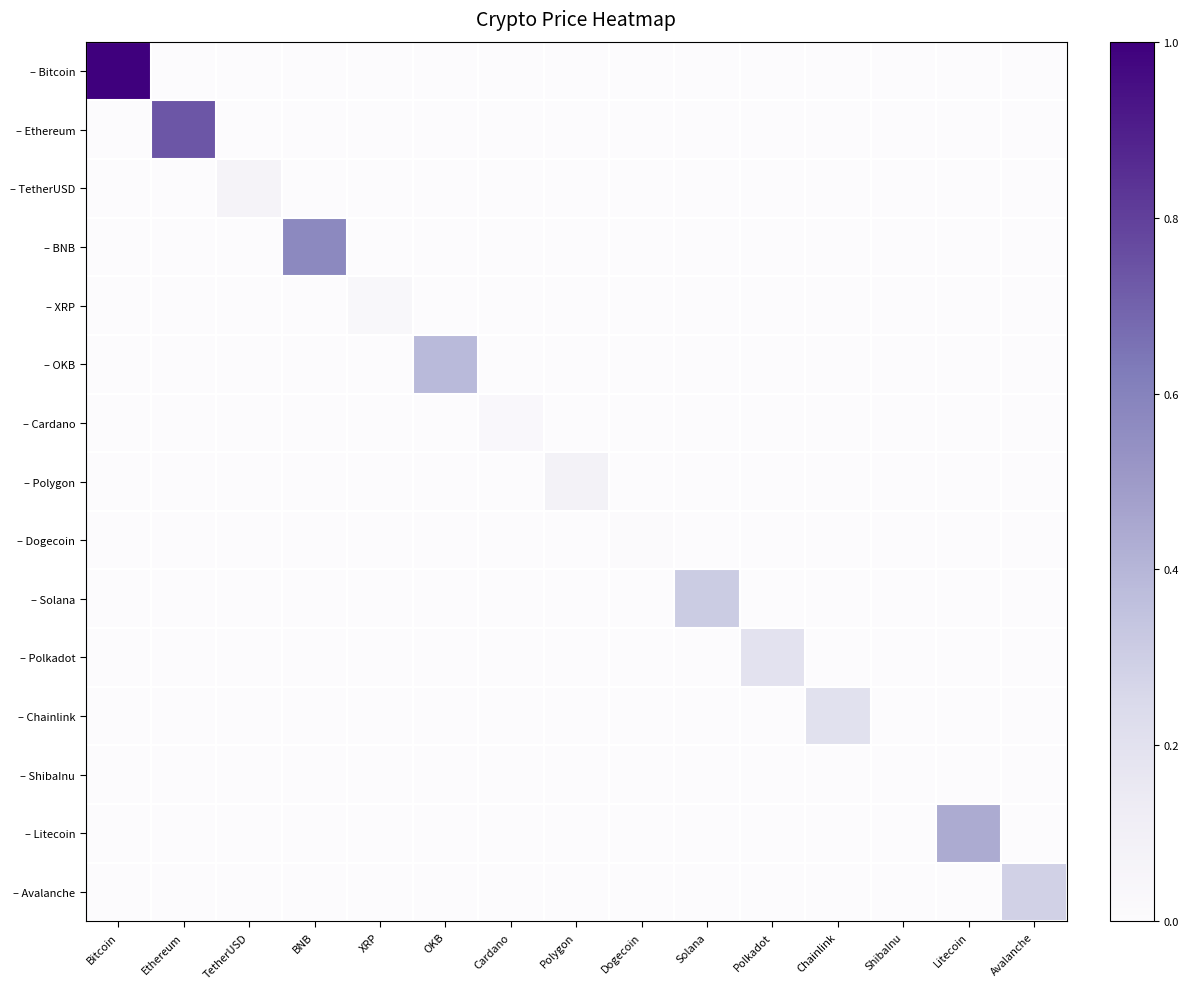

Reading left to right, list all the values displayed in this chart.

– Bitcoin: Bitcoin=1.0	Ethereum=0.0	TetherUSD=0.0	BNB=0.0	XRP=0.0	OKB=0.0	Cardano=0.0	Polygon=0.0	Dogecoin=0.0	Solana=0.0	Polkadot=0.0	Chainlink=0.0	ShibaInu=0.0	Litecoin=0.0	Avalanche=0.0
– Ethereum: Bitcoin=0.0	Ethereum=0.7	TetherUSD=0.0	BNB=0.0	XRP=0.0	OKB=0.0	Cardano=0.0	Polygon=0.0	Dogecoin=0.0	Solana=0.0	Polkadot=0.0	Chainlink=0.0	ShibaInu=0.0	Litecoin=0.0	Avalanche=0.0
– TetherUSD: Bitcoin=0.0	Ethereum=0.0	TetherUSD=0.1	BNB=0.0	XRP=0.0	OKB=0.0	Cardano=0.0	Polygon=0.0	Dogecoin=0.0	Solana=0.0	Polkadot=0.0	Chainlink=0.0	ShibaInu=0.0	Litecoin=0.0	Avalanche=0.0
– BNB: Bitcoin=0.0	Ethereum=0.0	TetherUSD=0.0	BNB=0.6	XRP=0.0	OKB=0.0	Cardano=0.0	Polygon=0.0	Dogecoin=0.0	Solana=0.0	Polkadot=0.0	Chainlink=0.0	ShibaInu=0.0	Litecoin=0.0	Avalanche=0.0
– XRP: Bitcoin=0.0	Ethereum=0.0	TetherUSD=0.0	BNB=0.0	XRP=0.0	OKB=0.0	Cardano=0.0	Polygon=0.0	Dogecoin=0.0	Solana=0.0	Polkadot=0.0	Chainlink=0.0	ShibaInu=0.0	Litecoin=0.0	Avalanche=0.0
– OKB: Bitcoin=0.0	Ethereum=0.0	TetherUSD=0.0	BNB=0.0	XRP=0.0	OKB=0.4	Cardano=0.0	Polygon=0.0	Dogecoin=0.0	Solana=0.0	Polkadot=0.0	Chainlink=0.0	ShibaInu=0.0	Litecoin=0.0	Avalanche=0.0
– Cardano: Bitcoin=0.0	Ethereum=0.0	TetherUSD=0.0	BNB=0.0	XRP=0.0	OKB=0.0	Cardano=0.0	Polygon=0.0	Dogecoin=0.0	Solana=0.0	Polkadot=0.0	Chainlink=0.0	ShibaInu=0.0	Litecoin=0.0	Avalanche=0.0
– Polygon: Bitcoin=0.0	Ethereum=0.0	TetherUSD=0.0	BNB=0.0	XRP=0.0	OKB=0.0	Cardano=0.0	Polygon=0.1	Dogecoin=0.0	Solana=0.0	Polkadot=0.0	Chainlink=0.0	ShibaInu=0.0	Litecoin=0.0	Avalanche=0.0
– Dogecoin: Bitcoin=0.0	Ethereum=0.0	TetherUSD=0.0	BNB=0.0	XRP=0.0	OKB=0.0	Cardano=0.0	Polygon=0.0	Dogecoin=0.0	Solana=0.0	Polkadot=0.0	Chainlink=0.0	ShibaInu=0.0	Litecoin=0.0	Avalanche=0.0
– Solana: Bitcoin=0.0	Ethereum=0.0	TetherUSD=0.0	BNB=0.0	XRP=0.0	OKB=0.0	Cardano=0.0	Polygon=0.0	Dogecoin=0.0	Solana=0.3	Polkadot=0.0	Chainlink=0.0	ShibaInu=0.0	Litecoin=0.0	Avalanche=0.0
– Polkadot: Bitcoin=0.0	Ethereum=0.0	TetherUSD=0.0	BNB=0.0	XRP=0.0	OKB=0.0	Cardano=0.0	Polygon=0.0	Dogecoin=0.0	Solana=0.0	Polkadot=0.2	Chainlink=0.0	ShibaInu=0.0	Litecoin=0.0	Avalanche=0.0
– Chainlink: Bitcoin=0.0	Ethereum=0.0	TetherUSD=0.0	BNB=0.0	XRP=0.0	OKB=0.0	Cardano=0.0	Polygon=0.0	Dogecoin=0.0	Solana=0.0	Polkadot=0.0	Chainlink=0.2	ShibaInu=0.0	Litecoin=0.0	Avalanche=0.0
– ShibaInu: Bitcoin=0.0	Ethereum=0.0	TetherUSD=0.0	BNB=0.0	XRP=0.0	OKB=0.0	Cardano=0.0	Polygon=0.0	Dogecoin=0.0	Solana=0.0	Polkadot=0.0	Chainlink=0.0	ShibaInu=0.0	Litecoin=0.0	Avalanche=0.0
– Litecoin: Bitcoin=0.0	Ethereum=0.0	TetherUSD=0.0	BNB=0.0	XRP=0.0	OKB=0.0	Cardano=0.0	Polygon=0.0	Dogecoin=0.0	Solana=0.0	Polkadot=0.0	Chainlink=0.0	ShibaInu=0.0	Litecoin=0.4	Avalanche=0.0
– Avalanche: Bitcoin=0.0	Ethereum=0.0	TetherUSD=0.0	BNB=0.0	XRP=0.0	OKB=0.0	Cardano=0.0	Polygon=0.0	Dogecoin=0.0	Solana=0.0	Polkadot=0.0	Chainlink=0.0	ShibaInu=0.0	Litecoin=0.0	Avalanche=0.3